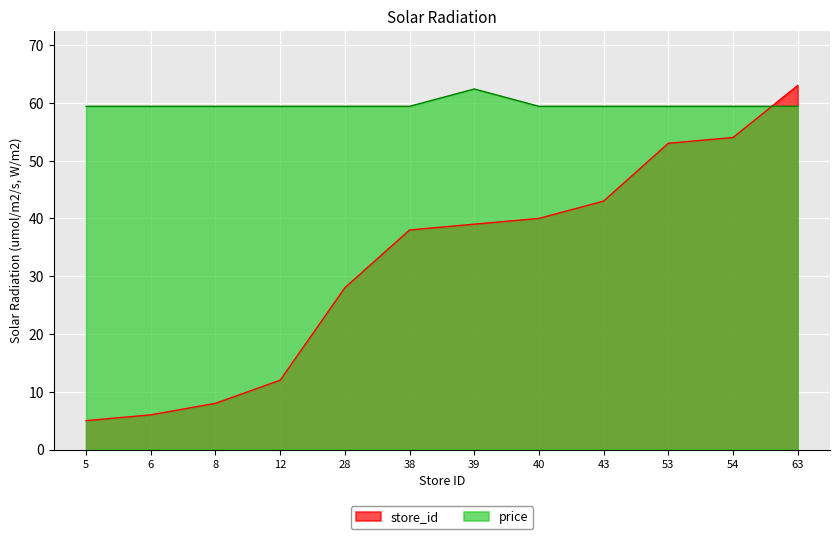

How many intersections are there between store_id and price?

1